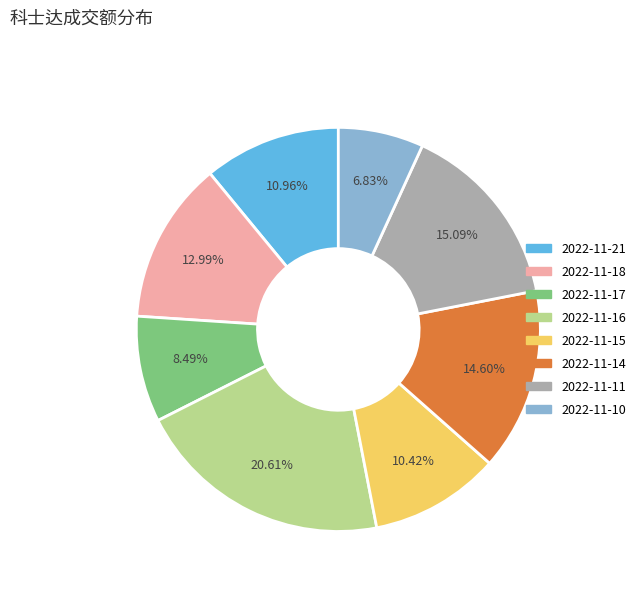

Which category has the smallest portion of the pie?

2022-11-10